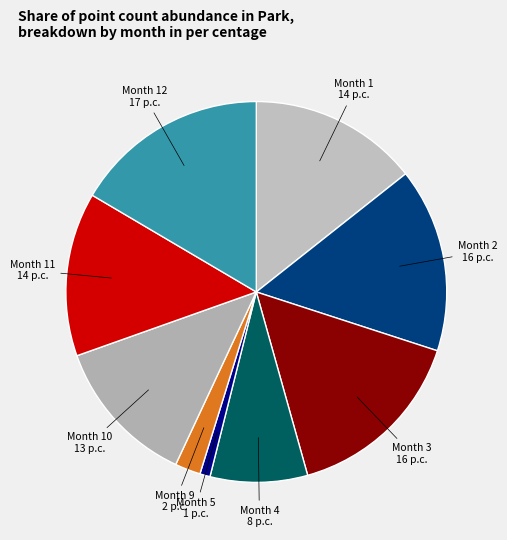

What is the largest slice in the pie chart?

Month 12